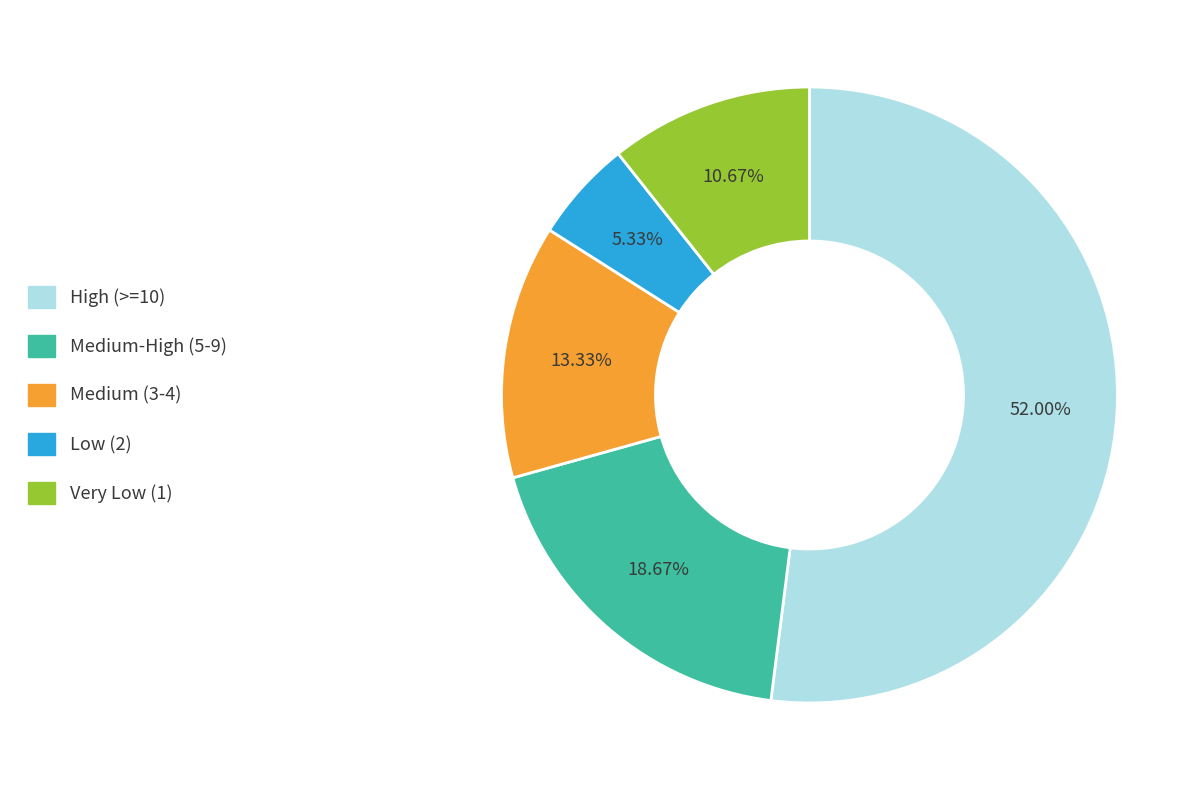

What is the smallest slice in the pie chart?

Low (2)